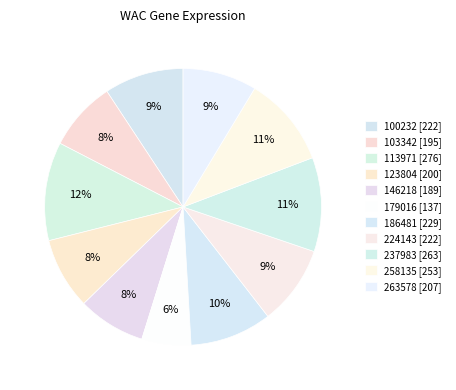

What percentage is the 103342 slice, to the nearest percent?

8%